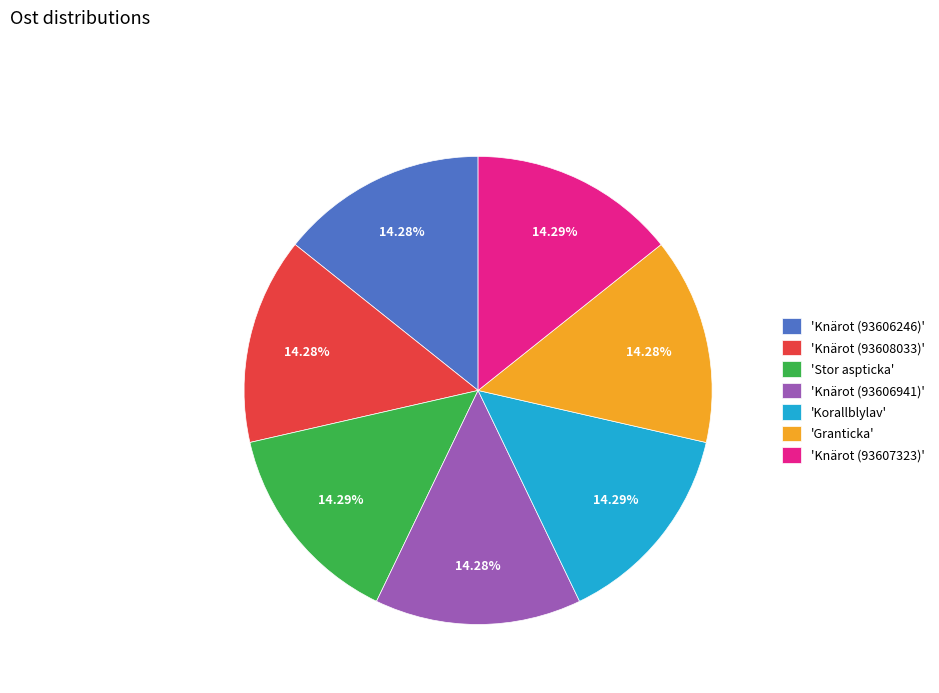

Is the sum of 'Granticka' and 'Knärot (93607323)' greater than half?

No